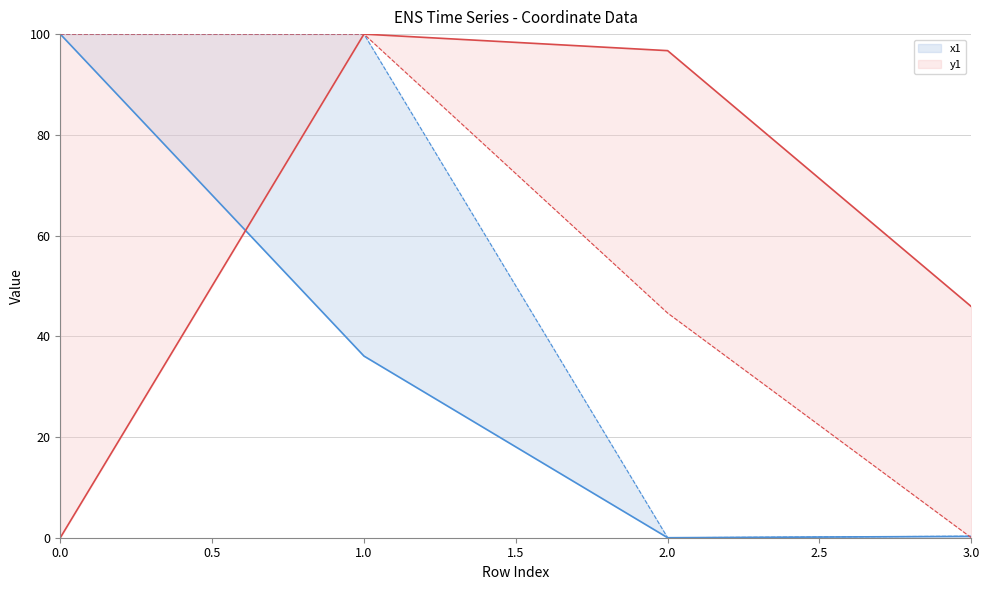

True or false: y1 and y0 cross at least once.

False